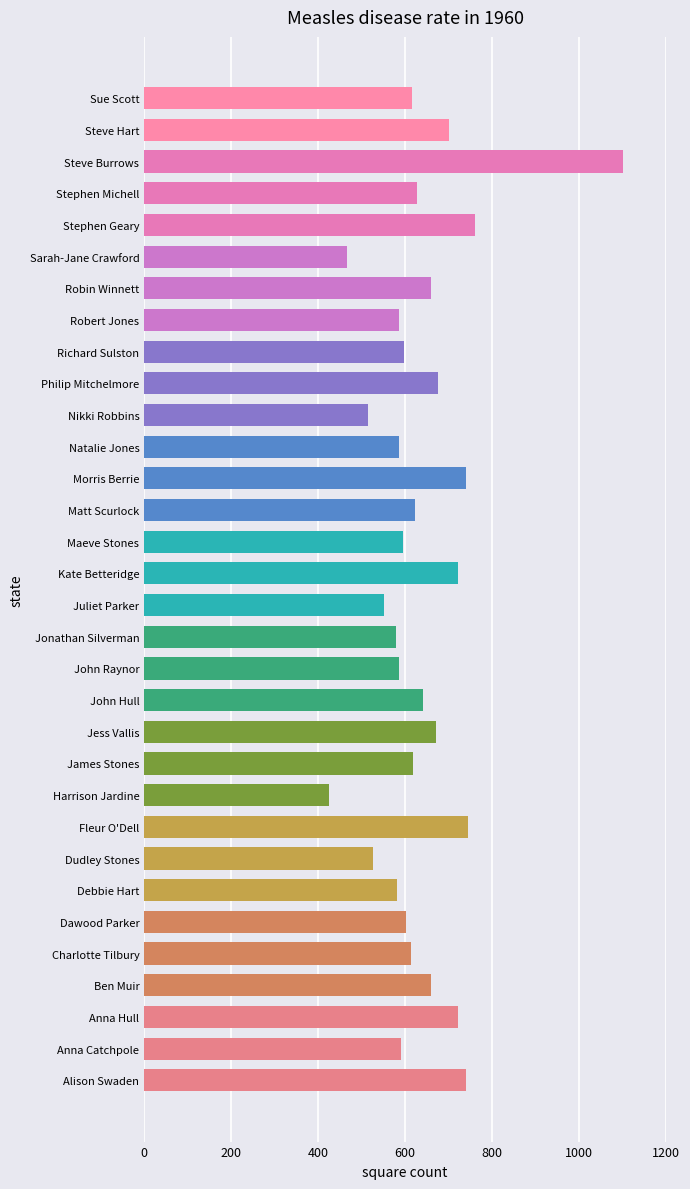

Is it true that the value at Sarah-Jane Crawford is 660?

False